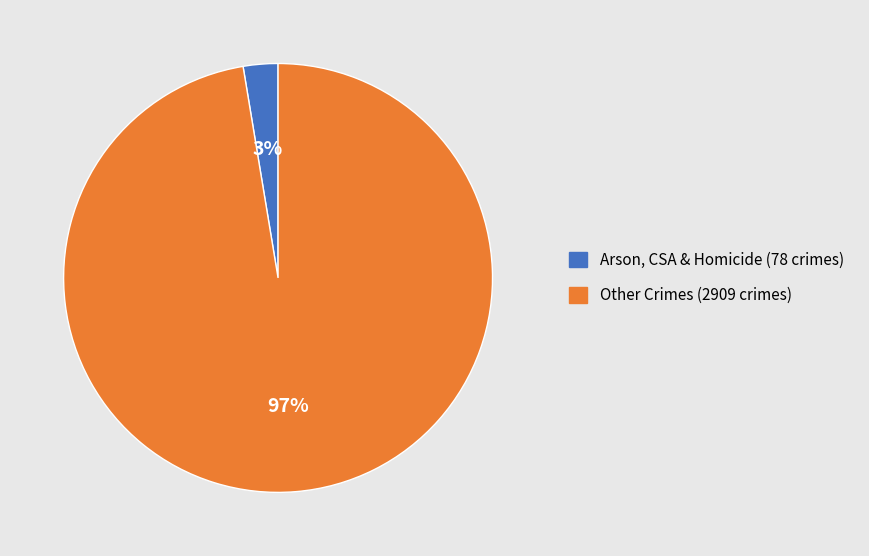

Between Other Crimes (2909 crimes) and Arson, CSA & Homicide (78 crimes), which is larger?

Other Crimes (2909 crimes)